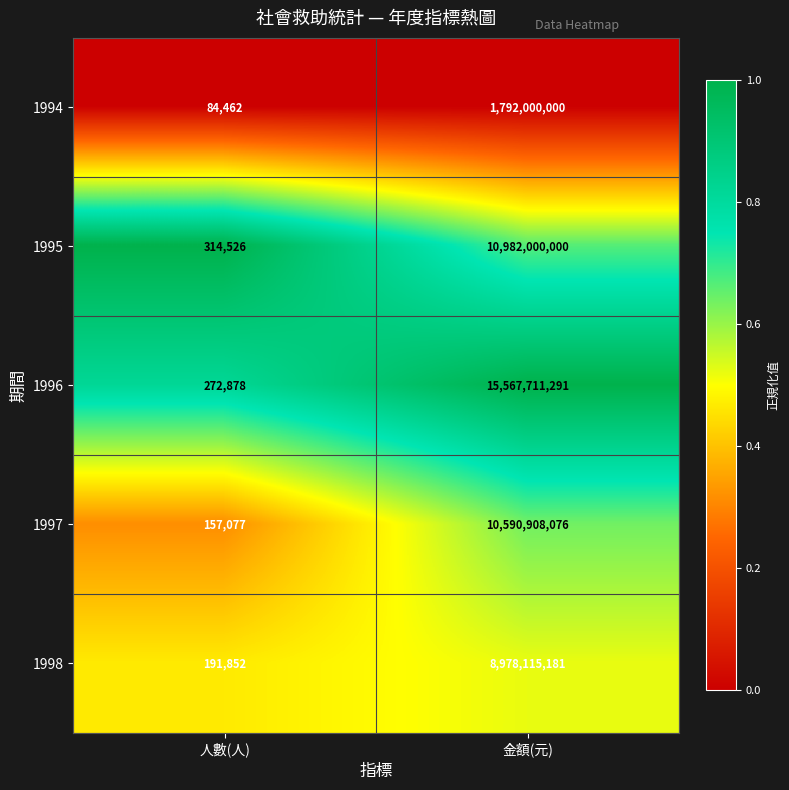

What is the smallest value displayed?

84462